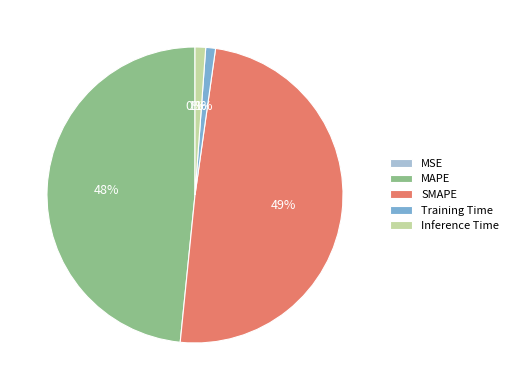

Is there any slice that represents more than half of the pie?

No